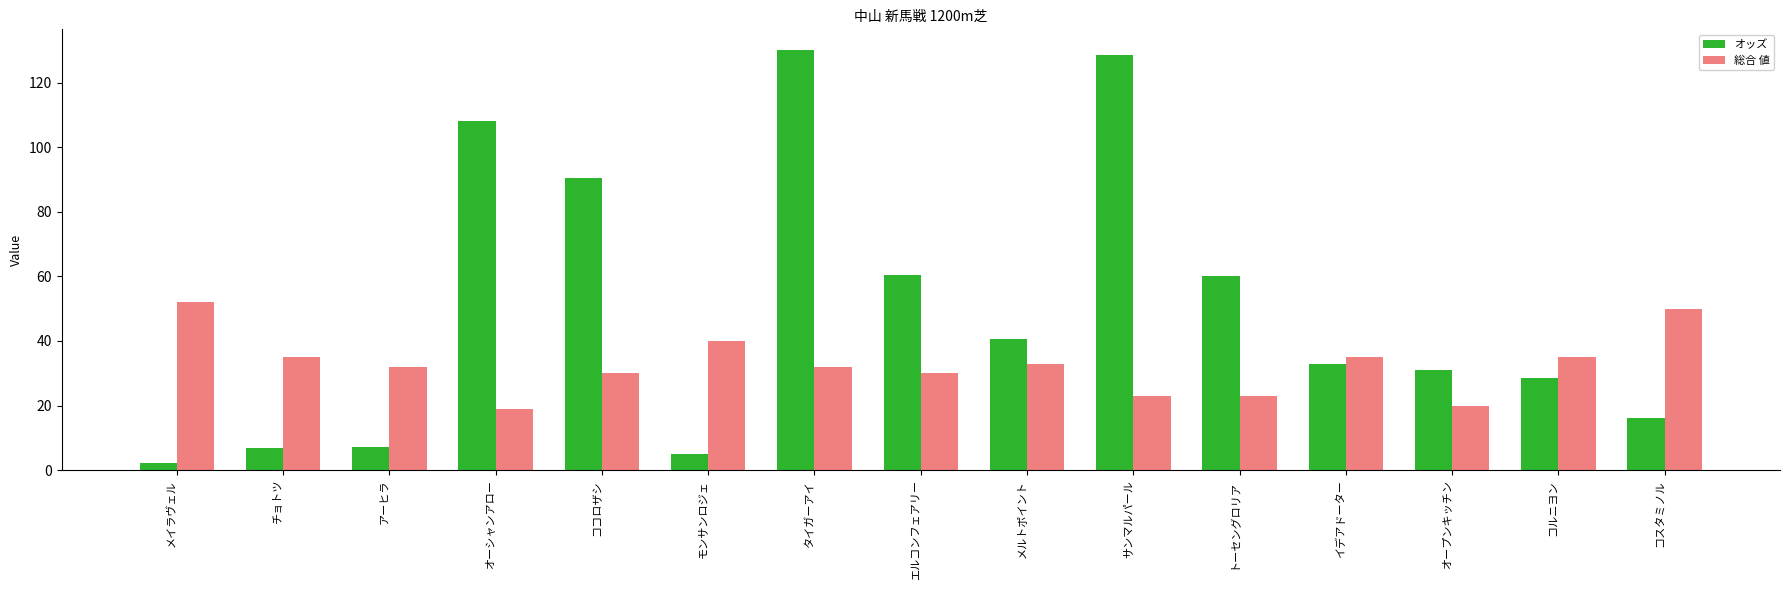

True or false: 総合 値 has a value of 23.0 at トーセングロリア.

True